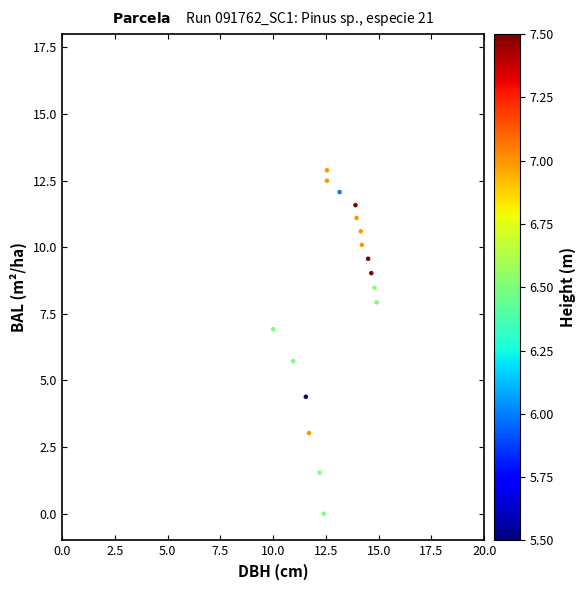

What is the range of X values (max minus min)?

4.9